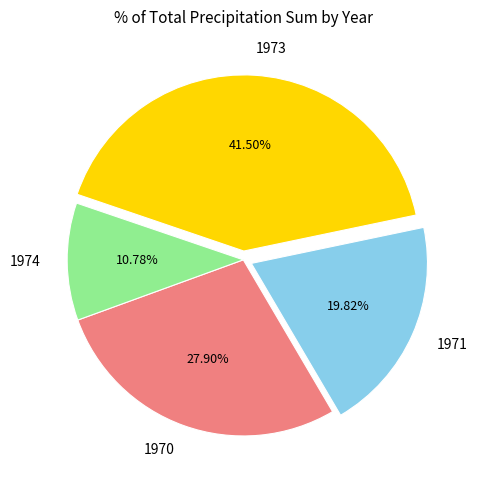

What is the smallest slice in the pie chart?

1974